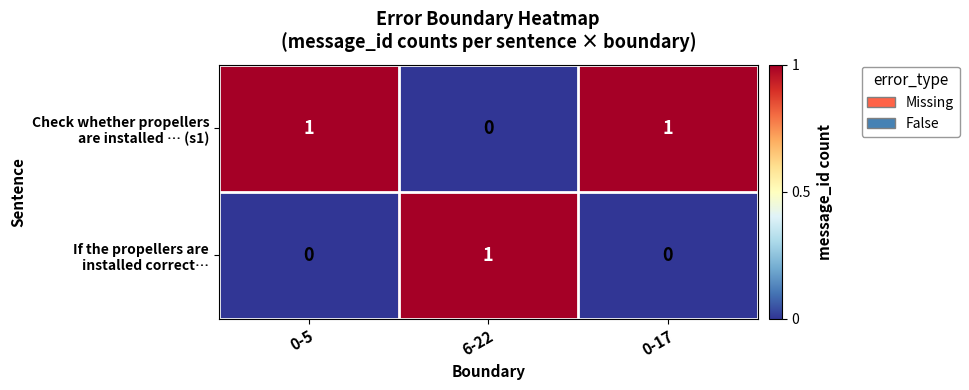

At how many categories does at least one series exceed 0?

3